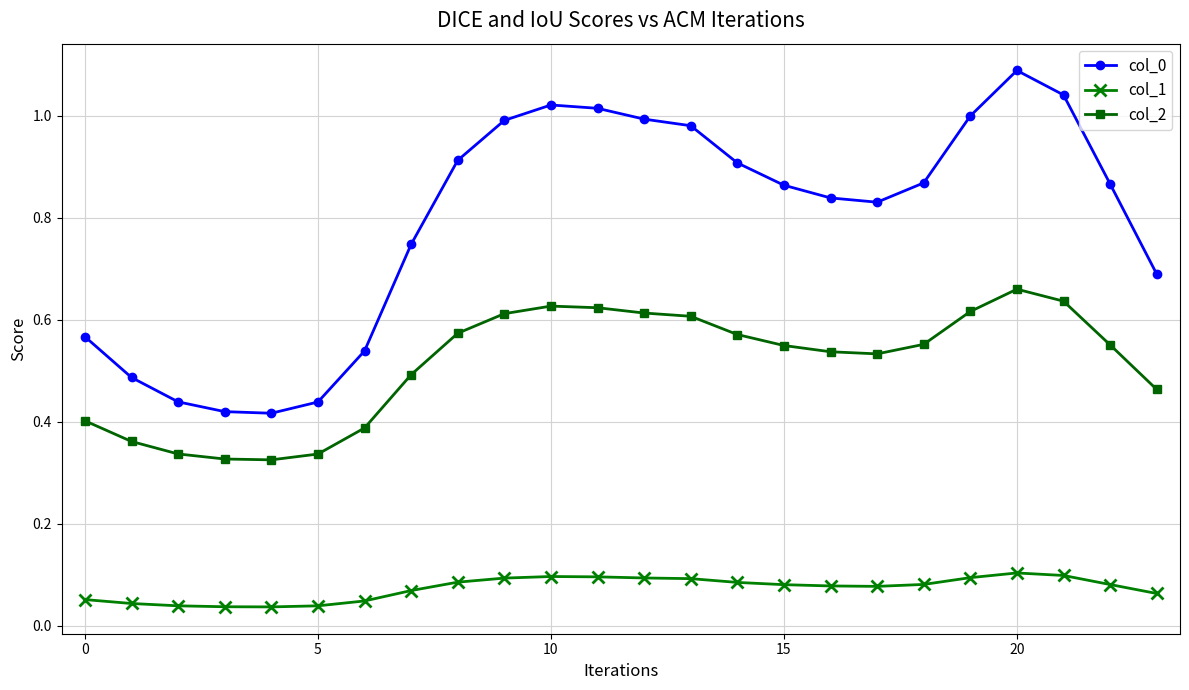

What is the sum of all col_0 values?

19.0